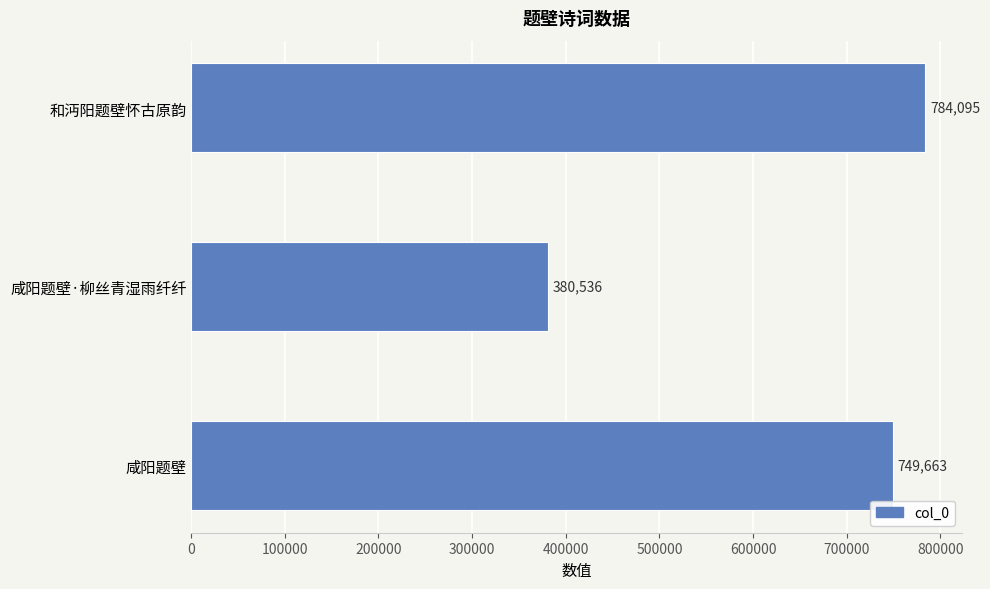

Is it true that the value at 咸阳题壁·柳丝青湿雨纤纤 is 115849?

False